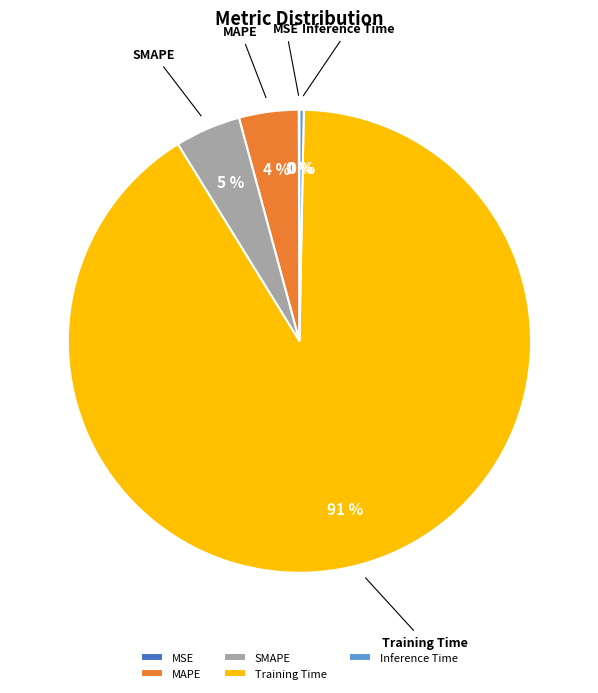

Combined, do Training Time and SMAPE account for over 50%?

Yes